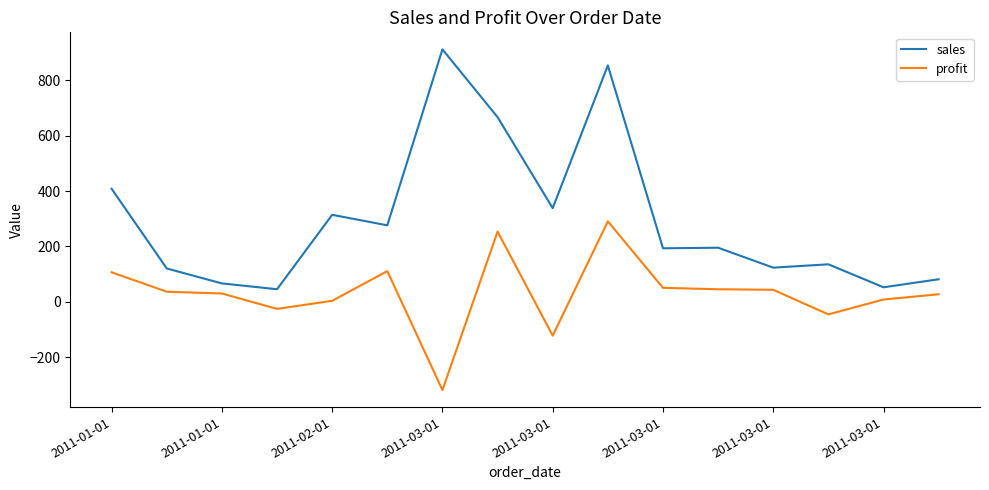

True or false: profit and sales cross at least once.

False